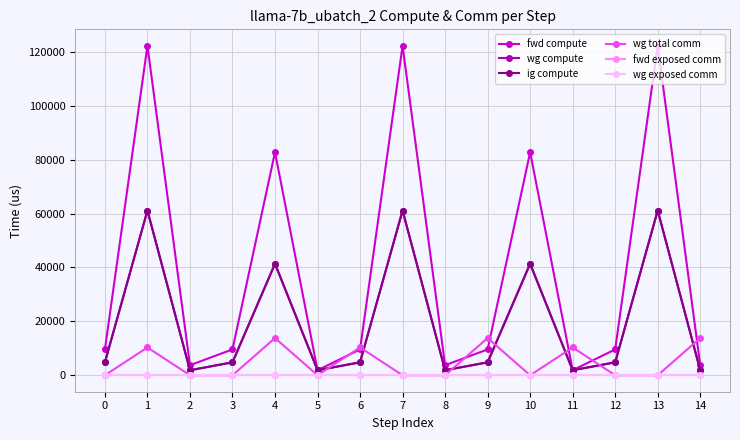

Which series has the largest total across all categories?

fwd compute